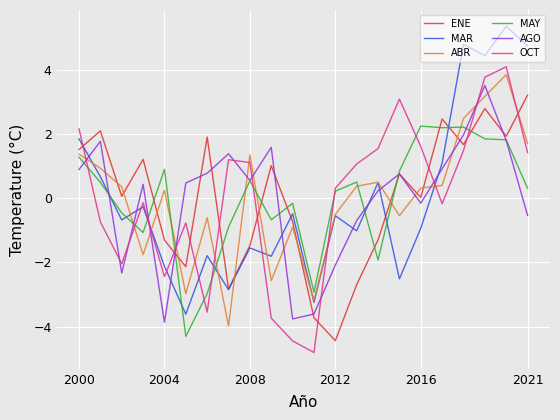

Which series ends up on top after the final intersection of OCT and AGO?

OCT